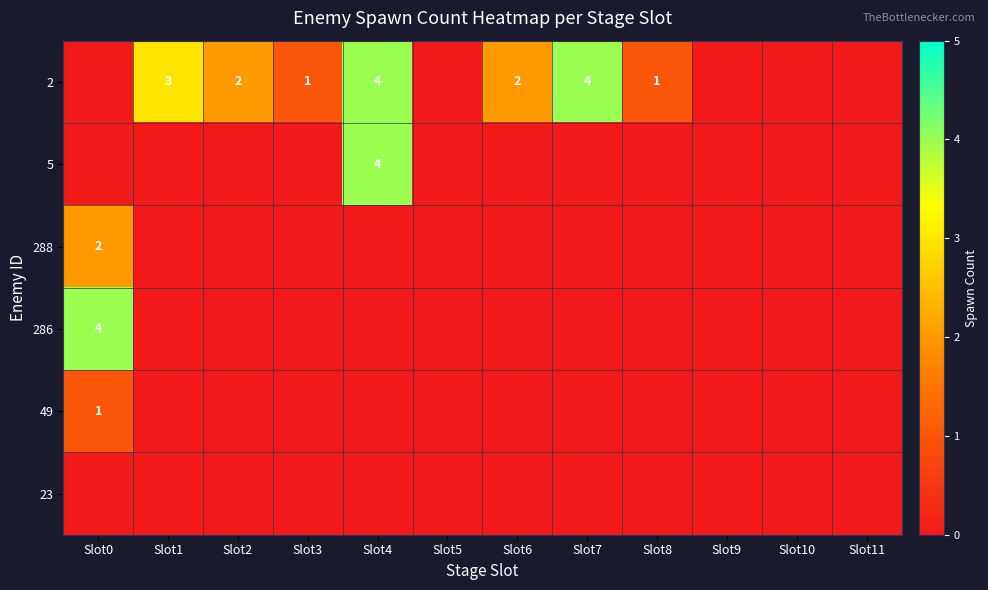

The 49 series shows 0 at Slot0. True or false?

False